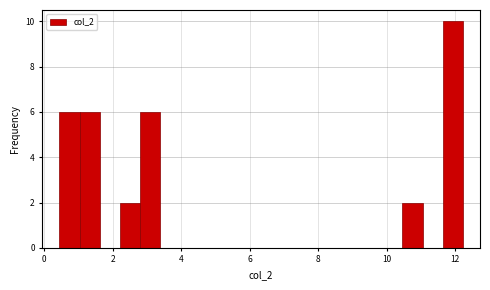

Around what value on the x-axis is the tallest bar? Give the approximate position of its centre, as read against the axis.

12.0